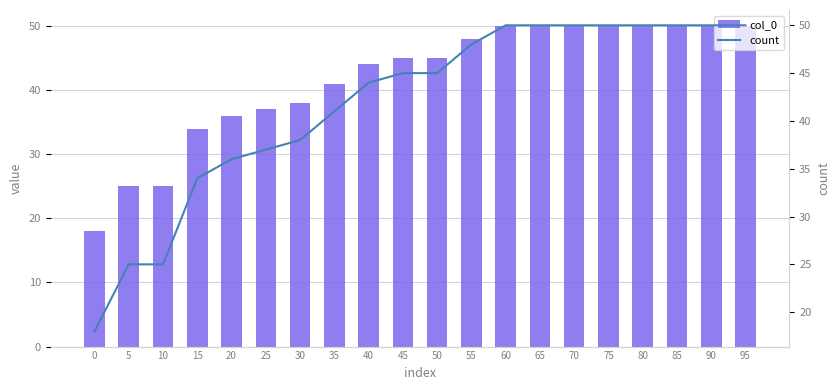

Reading left to right, what are all the values shown in this chart?

col_0: 18	25	25	34	36	37	38	41	44	45	45	48	50	50	50	50	50	50	50	50
count: 18	25	25	34	36	37	38	41	44	45	45	48	50	50	50	50	50	50	50	50